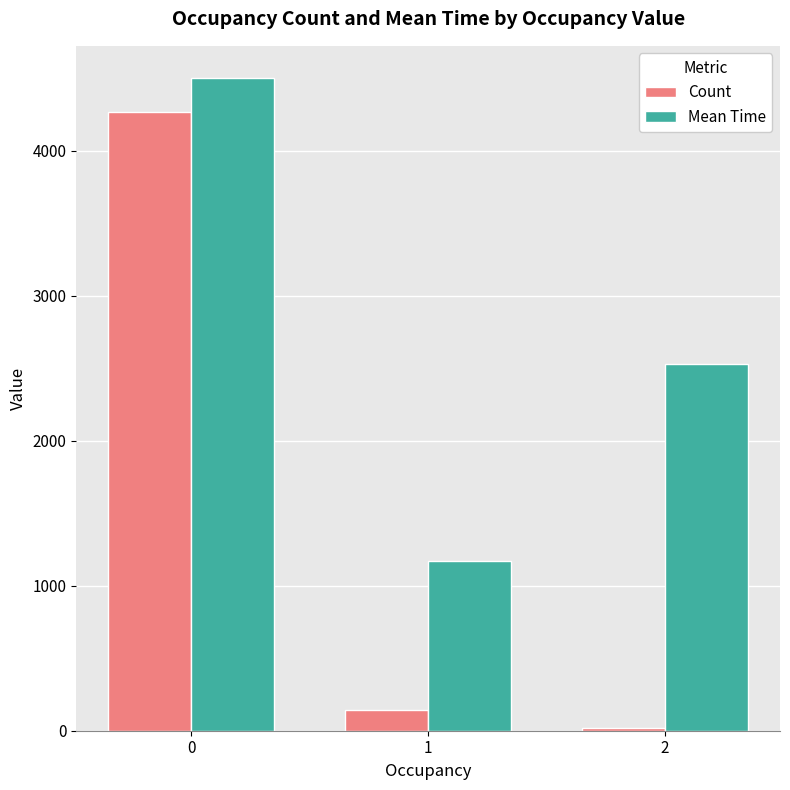

Does the chart contain stacked bars?

No